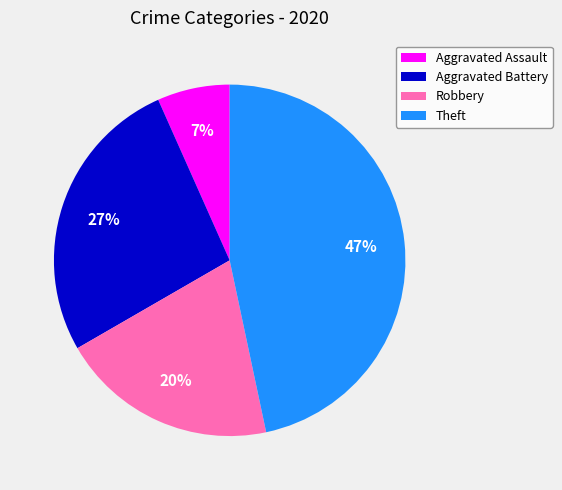

Between Robbery and Aggravated Assault, which is larger?

Robbery